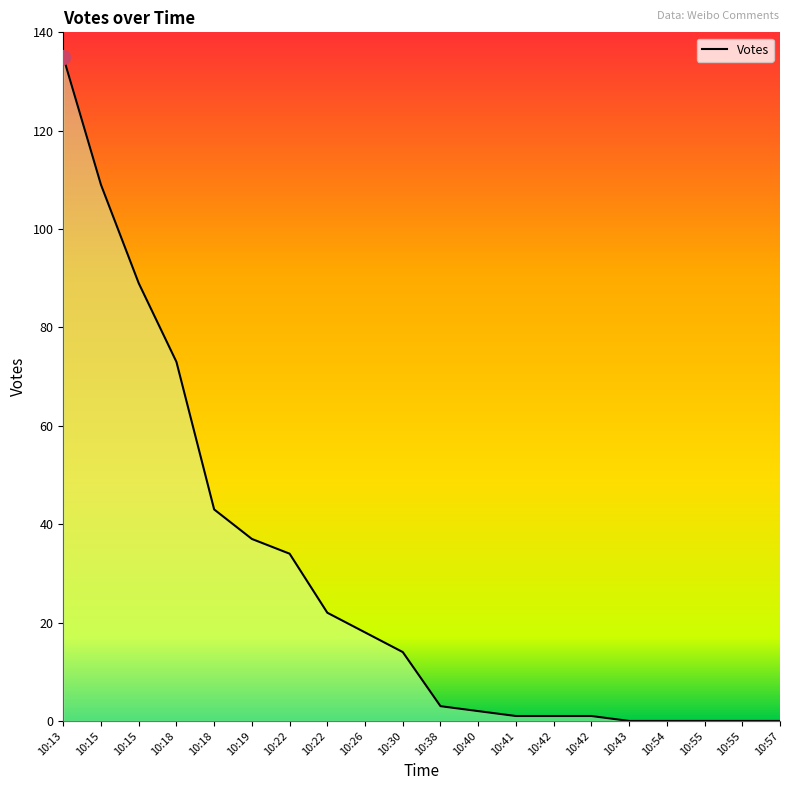

True or false: the data has more than 0 interior local peaks.

False